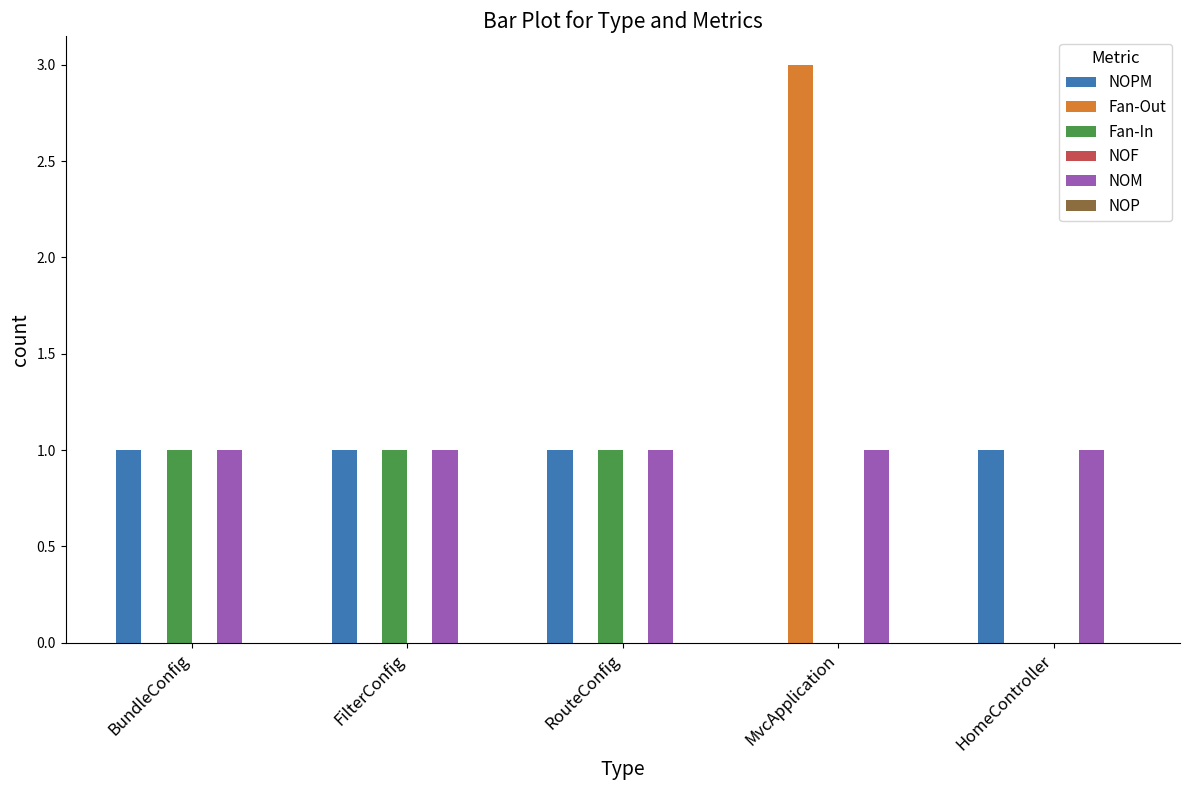

Which series changed the most between FilterConfig and MvcApplication?

Fan-Out